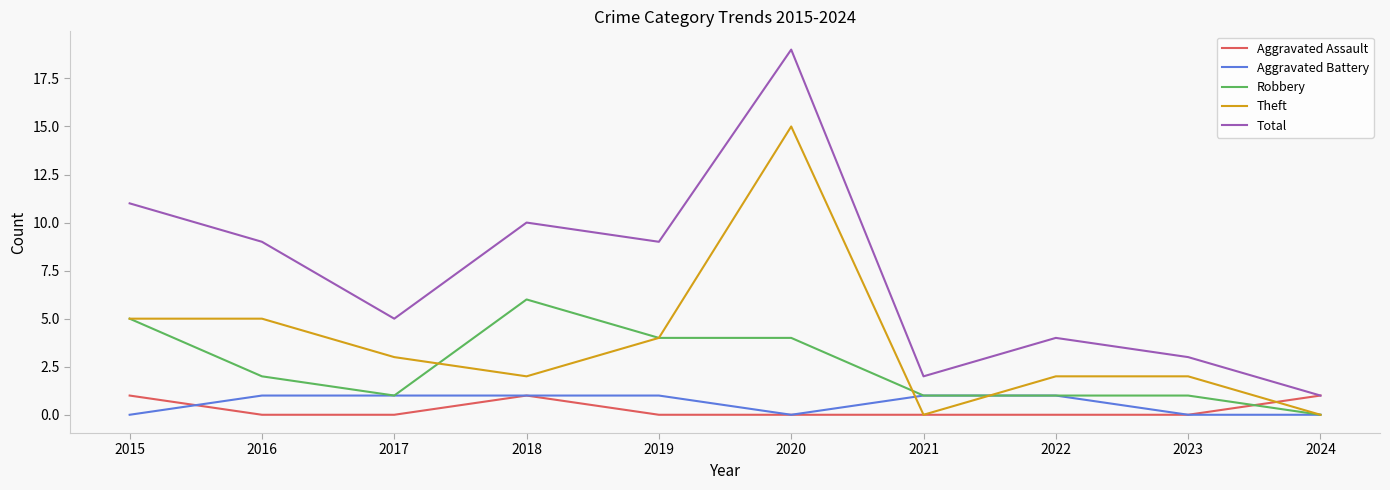

Reading left to right, extract all data points from this chart.

Aggravated Assault: 2015=1	2016=0	2017=0	2018=1	2019=0	2020=0	2021=0	2022=0	2023=0	2024=1
Aggravated Battery: 2015=0	2016=1	2017=1	2018=1	2019=1	2020=0	2021=1	2022=1	2023=0	2024=0
Robbery: 2015=5	2016=2	2017=1	2018=6	2019=4	2020=4	2021=1	2022=1	2023=1	2024=0
Theft: 2015=5	2016=5	2017=3	2018=2	2019=4	2020=15	2021=0	2022=2	2023=2	2024=0
Total: 2015=11	2016=9	2017=5	2018=10	2019=9	2020=19	2021=2	2022=4	2023=3	2024=1